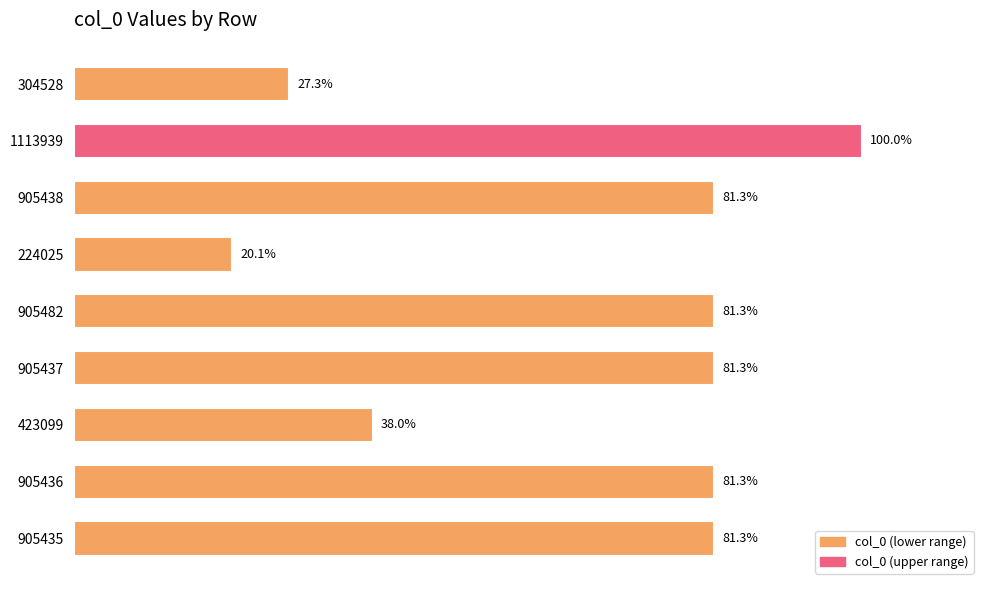

Does the chart contain any negative values?

No